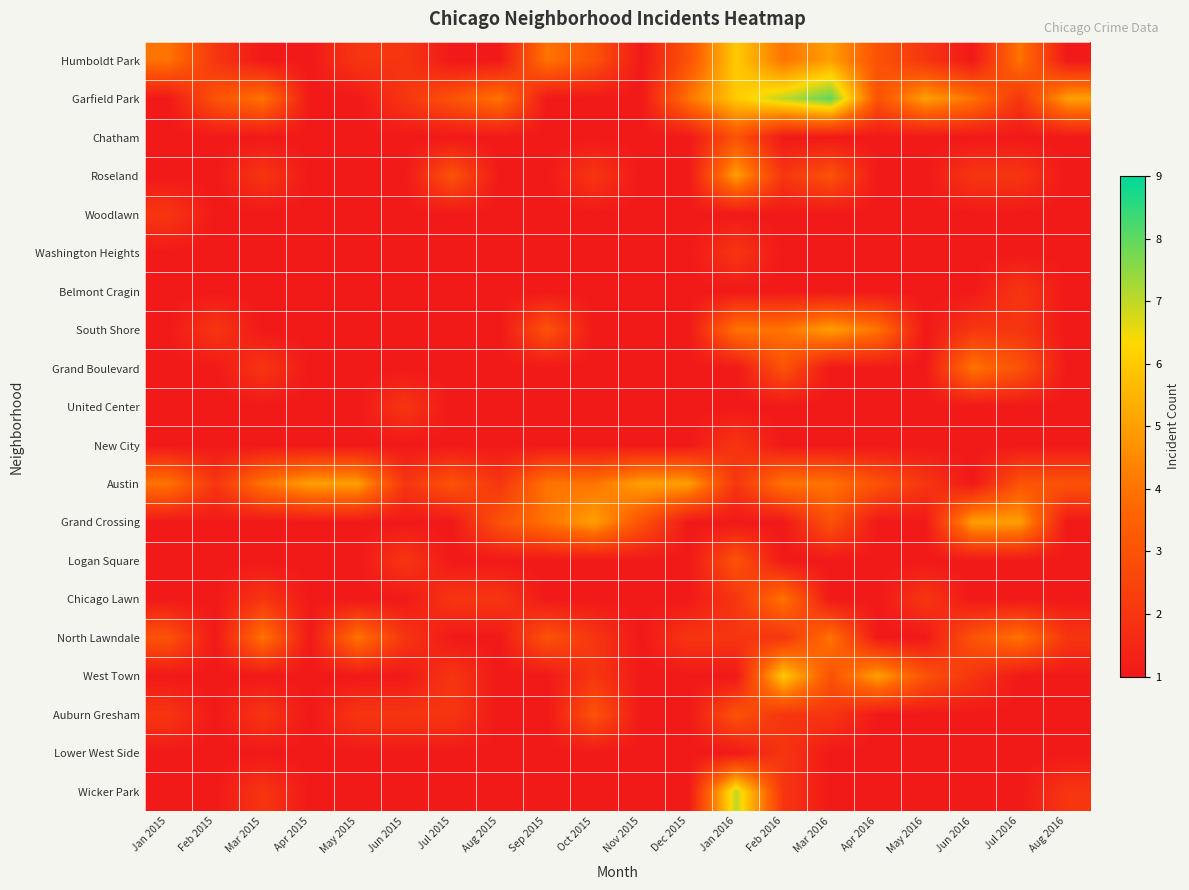

Reading right to left, transcribe all the data shown in this chart.

Humboldt Park: Aug 2016=1	Jul 2016=4	Jun 2016=1	May 2016=2	Apr 2016=3	Mar 2016=5	Feb 2016=4	Jan 2016=6	Dec 2015=3	Nov 2015=1	Oct 2015=3	Sep 2015=4	Aug 2015=1	Jul 2015=1	Jun 2015=2	May 2015=2	Apr 2015=1	Mar 2015=1	Feb 2015=2	Jan 2015=4
Garfield Park: Aug 2016=5	Jul 2016=2	Jun 2016=4	May 2016=5	Apr 2016=3	Mar 2016=8	Feb 2016=7	Jan 2016=6	Dec 2015=4	Nov 2015=1	Oct 2015=1	Sep 2015=1	Aug 2015=4	Jul 2015=3	Jun 2015=2	May 2015=1	Apr 2015=1	Mar 2015=4	Feb 2015=3	Jan 2015=1
Chatham: Aug 2016=1	Jul 2016=1	Jun 2016=1	May 2016=1	Apr 2016=1	Mar 2016=1	Feb 2016=1	Jan 2016=3	Dec 2015=1	Nov 2015=1	Oct 2015=1	Sep 2015=1	Aug 2015=1	Jul 2015=1	Jun 2015=1	May 2015=1	Apr 2015=1	Mar 2015=1	Feb 2015=1	Jan 2015=1
Roseland: Aug 2016=1	Jul 2016=2	Jun 2016=2	May 2016=1	Apr 2016=1	Mar 2016=3	Feb 2016=2	Jan 2016=5	Dec 2015=1	Nov 2015=1	Oct 2015=2	Sep 2015=1	Aug 2015=1	Jul 2015=3	Jun 2015=1	May 2015=1	Apr 2015=1	Mar 2015=2	Feb 2015=1	Jan 2015=1
Woodlawn: Aug 2016=1	Jul 2016=1	Jun 2016=1	May 2016=1	Apr 2016=1	Mar 2016=1	Feb 2016=1	Jan 2016=1	Dec 2015=1	Nov 2015=1	Oct 2015=1	Sep 2015=1	Aug 2015=1	Jul 2015=1	Jun 2015=1	May 2015=1	Apr 2015=1	Mar 2015=1	Feb 2015=1	Jan 2015=2
Washington Heights: Aug 2016=1	Jul 2016=1	Jun 2016=1	May 2016=1	Apr 2016=1	Mar 2016=1	Feb 2016=1	Jan 2016=2	Dec 2015=1	Nov 2015=1	Oct 2015=1	Sep 2015=1	Aug 2015=1	Jul 2015=1	Jun 2015=1	May 2015=1	Apr 2015=1	Mar 2015=1	Feb 2015=1	Jan 2015=1
Belmont Cragin: Aug 2016=1	Jul 2016=2	Jun 2016=1	May 2016=1	Apr 2016=1	Mar 2016=1	Feb 2016=1	Jan 2016=1	Dec 2015=1	Nov 2015=1	Oct 2015=1	Sep 2015=1	Aug 2015=1	Jul 2015=1	Jun 2015=1	May 2015=1	Apr 2015=1	Mar 2015=1	Feb 2015=1	Jan 2015=1
South Shore: Aug 2016=1	Jul 2016=2	Jun 2016=2	May 2016=1	Apr 2016=4	Mar 2016=5	Feb 2016=4	Jan 2016=4	Dec 2015=1	Nov 2015=1	Oct 2015=1	Sep 2015=3	Aug 2015=1	Jul 2015=1	Jun 2015=1	May 2015=1	Apr 2015=1	Mar 2015=1	Feb 2015=2	Jan 2015=1
Grand Boulevard: Aug 2016=1	Jul 2016=3	Jun 2016=4	May 2016=1	Apr 2016=1	Mar 2016=1	Feb 2016=3	Jan 2016=1	Dec 2015=1	Nov 2015=1	Oct 2015=1	Sep 2015=1	Aug 2015=1	Jul 2015=1	Jun 2015=1	May 2015=1	Apr 2015=1	Mar 2015=2	Feb 2015=1	Jan 2015=1
United Center: Aug 2016=1	Jul 2016=1	Jun 2016=1	May 2016=1	Apr 2016=1	Mar 2016=1	Feb 2016=1	Jan 2016=1	Dec 2015=1	Nov 2015=1	Oct 2015=1	Sep 2015=1	Aug 2015=1	Jul 2015=1	Jun 2015=2	May 2015=1	Apr 2015=1	Mar 2015=1	Feb 2015=1	Jan 2015=1
New City: Aug 2016=1	Jul 2016=1	Jun 2016=1	May 2016=1	Apr 2016=1	Mar 2016=1	Feb 2016=1	Jan 2016=2	Dec 2015=1	Nov 2015=1	Oct 2015=1	Sep 2015=1	Aug 2015=1	Jul 2015=1	Jun 2015=1	May 2015=1	Apr 2015=1	Mar 2015=1	Feb 2015=1	Jan 2015=1
Austin: Aug 2016=3	Jul 2016=3	Jun 2016=1	May 2016=2	Apr 2016=3	Mar 2016=4	Feb 2016=4	Jan 2016=2	Dec 2015=5	Nov 2015=5	Oct 2015=4	Sep 2015=4	Aug 2015=2	Jul 2015=3	Jun 2015=2	May 2015=5	Apr 2015=5	Mar 2015=4	Feb 2015=2	Jan 2015=4
Grand Crossing: Aug 2016=1	Jul 2016=5	Jun 2016=5	May 2016=1	Apr 2016=1	Mar 2016=3	Feb 2016=1	Jan 2016=1	Dec 2015=1	Nov 2015=3	Oct 2015=5	Sep 2015=4	Aug 2015=3	Jul 2015=1	Jun 2015=1	May 2015=1	Apr 2015=1	Mar 2015=1	Feb 2015=1	Jan 2015=1
Logan Square: Aug 2016=1	Jul 2016=1	Jun 2016=1	May 2016=1	Apr 2016=1	Mar 2016=1	Feb 2016=1	Jan 2016=3	Dec 2015=1	Nov 2015=1	Oct 2015=1	Sep 2015=1	Aug 2015=1	Jul 2015=1	Jun 2015=2	May 2015=1	Apr 2015=1	Mar 2015=1	Feb 2015=1	Jan 2015=1
Chicago Lawn: Aug 2016=1	Jul 2016=1	Jun 2016=1	May 2016=2	Apr 2016=1	Mar 2016=1	Feb 2016=4	Jan 2016=2	Dec 2015=1	Nov 2015=1	Oct 2015=1	Sep 2015=1	Aug 2015=2	Jul 2015=2	Jun 2015=1	May 2015=1	Apr 2015=1	Mar 2015=2	Feb 2015=1	Jan 2015=1
North Lawndale: Aug 2016=2	Jul 2016=4	Jun 2016=3	May 2016=1	Apr 2016=1	Mar 2016=4	Feb 2016=2	Jan 2016=2	Dec 2015=2	Nov 2015=1	Oct 2015=2	Sep 2015=3	Aug 2015=1	Jul 2015=1	Jun 2015=2	May 2015=4	Apr 2015=1	Mar 2015=4	Feb 2015=1	Jan 2015=3
West Town: Aug 2016=1	Jul 2016=1	Jun 2016=2	May 2016=3	Apr 2016=5	Mar 2016=3	Feb 2016=6	Jan 2016=1	Dec 2015=1	Nov 2015=1	Oct 2015=2	Sep 2015=1	Aug 2015=1	Jul 2015=2	Jun 2015=1	May 2015=1	Apr 2015=1	Mar 2015=1	Feb 2015=1	Jan 2015=1
Auburn Gresham: Aug 2016=1	Jul 2016=1	Jun 2016=1	May 2016=1	Apr 2016=1	Mar 2016=2	Feb 2016=2	Jan 2016=3	Dec 2015=1	Nov 2015=1	Oct 2015=3	Sep 2015=1	Aug 2015=1	Jul 2015=2	Jun 2015=2	May 2015=2	Apr 2015=1	Mar 2015=2	Feb 2015=1	Jan 2015=2
Lower West Side: Aug 2016=1	Jul 2016=1	Jun 2016=1	May 2016=1	Apr 2016=1	Mar 2016=1	Feb 2016=2	Jan 2016=1	Dec 2015=1	Nov 2015=1	Oct 2015=1	Sep 2015=1	Aug 2015=1	Jul 2015=1	Jun 2015=1	May 2015=1	Apr 2015=1	Mar 2015=1	Feb 2015=1	Jan 2015=1
Wicker Park: Aug 2016=2	Jul 2016=1	Jun 2016=1	May 2016=1	Apr 2016=1	Mar 2016=1	Feb 2016=2	Jan 2016=7	Dec 2015=1	Nov 2015=1	Oct 2015=1	Sep 2015=1	Aug 2015=1	Jul 2015=1	Jun 2015=1	May 2015=1	Apr 2015=1	Mar 2015=2	Feb 2015=1	Jan 2015=1